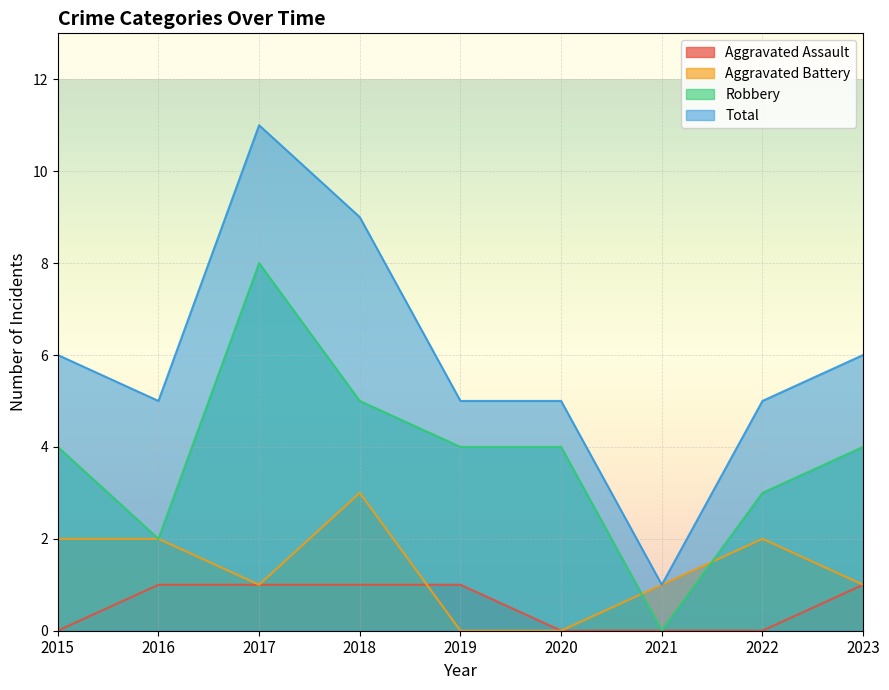

Which series ends up on top after the final intersection of Aggravated Assault and Aggravated Battery?

Aggravated Assault